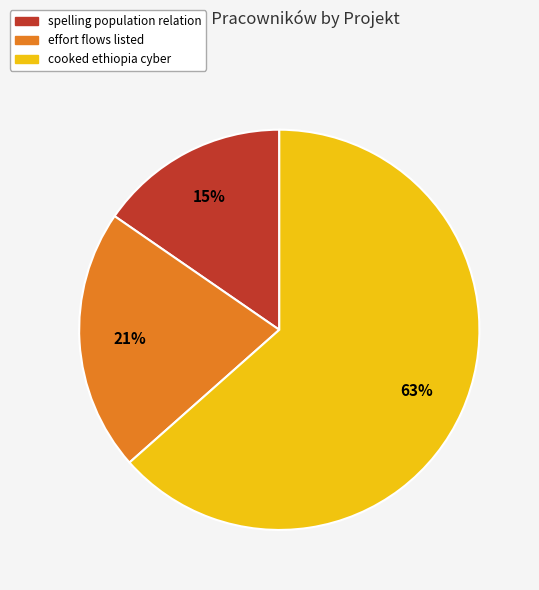

To the nearest percent, what is the average slice percentage?

33%